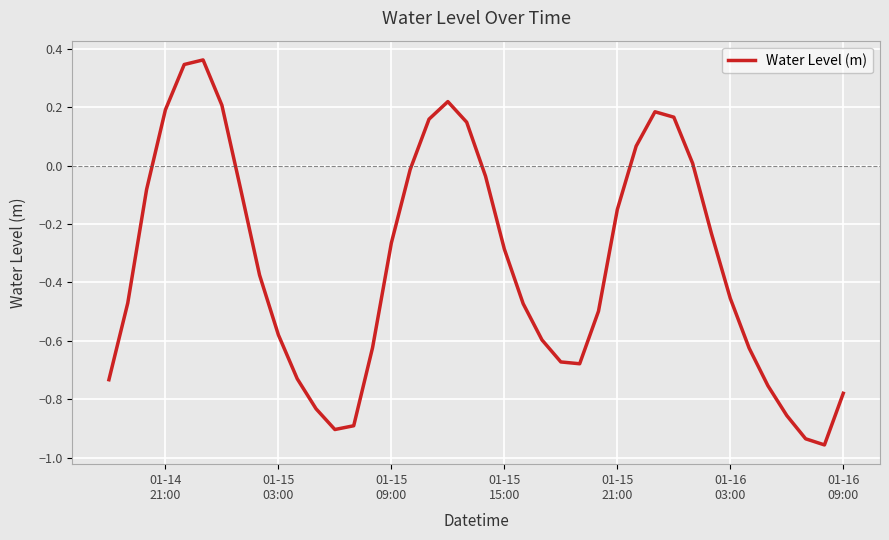

How many categories are shown in the chart?

40